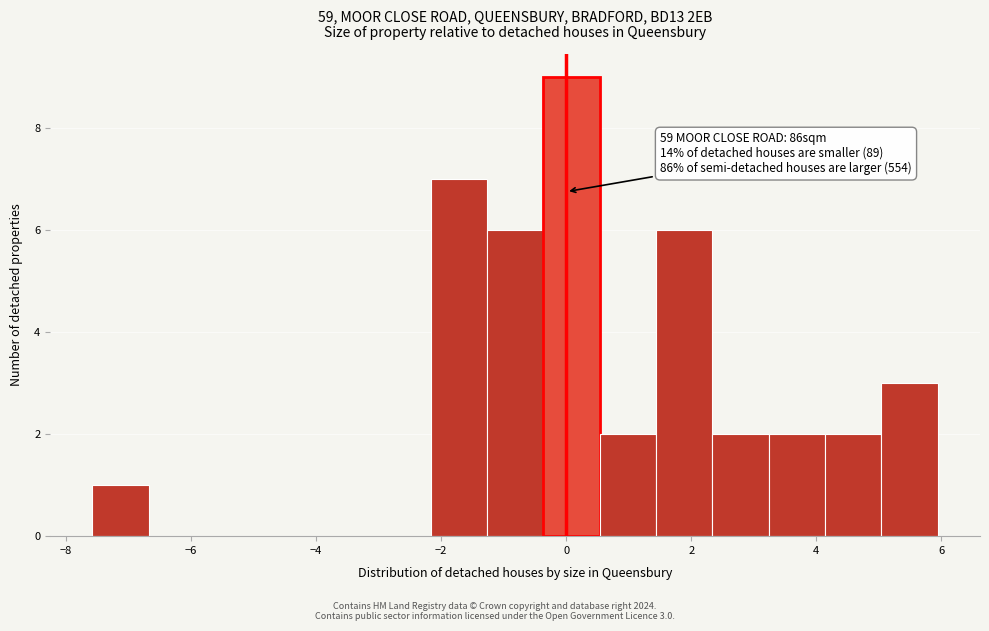

Which range on the x-axis has the tallest bar?

-0.4 to 0.6